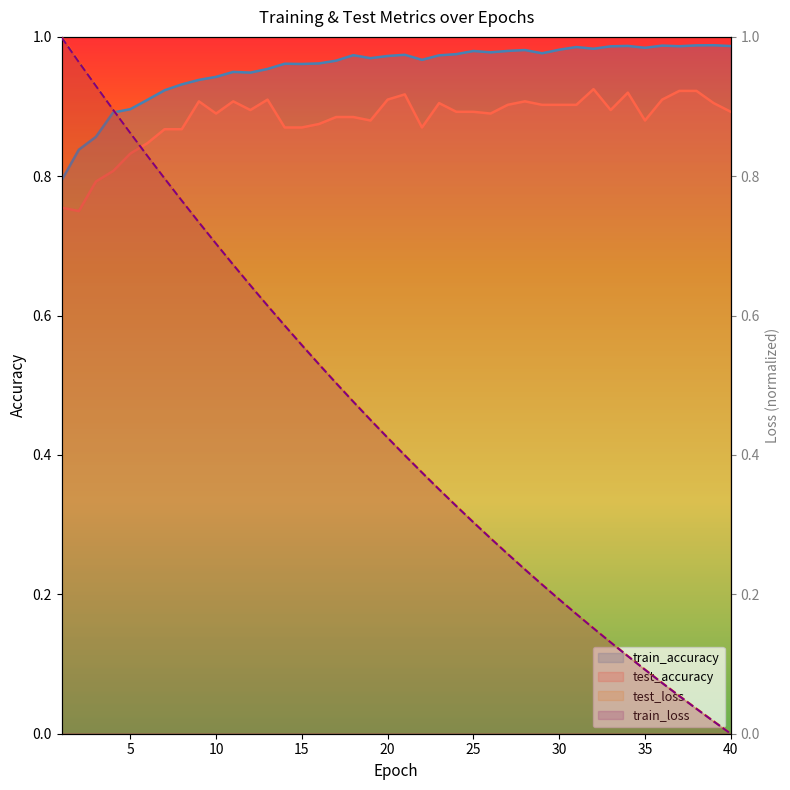

At which category does test_accuracy reach its first local valley?

2